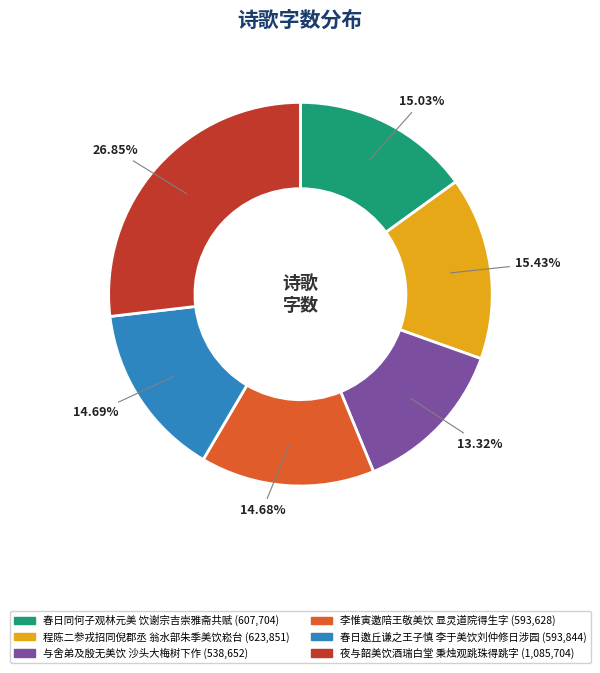

How many slices are in this pie chart?

6